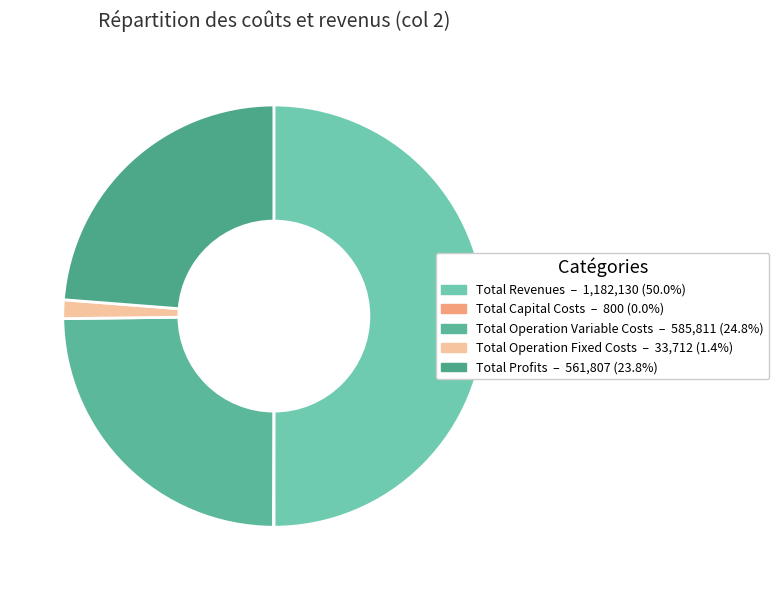

How many segments does this pie chart have?

5